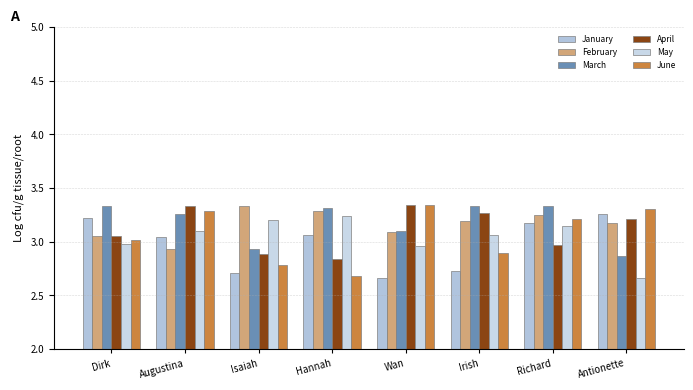

How many values in the March series exceed 3?

6